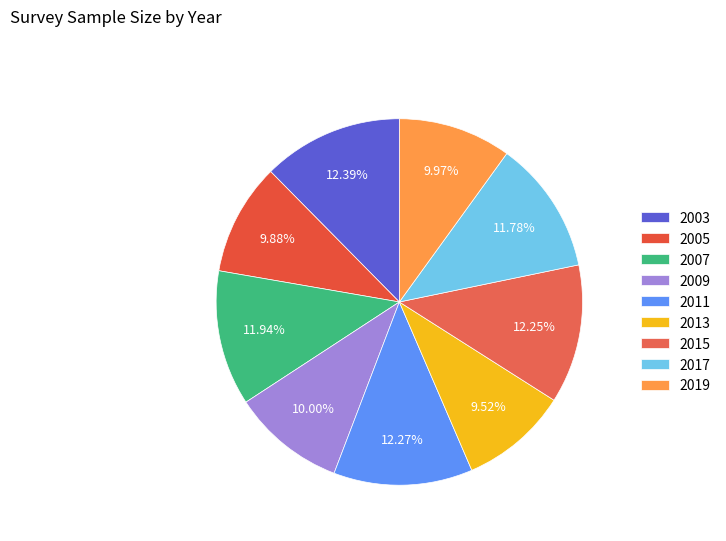

To the nearest percent, what percentage of the pie is 2015?

12%